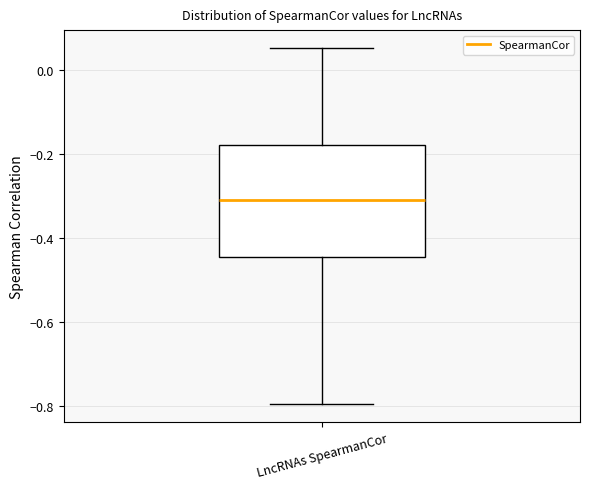

Where does the lower whisker of the box for LncRNAs SpearmanCor end on the y-axis? The values are not printed on the chart, so give them approximately, as read against the axis.

-0.80